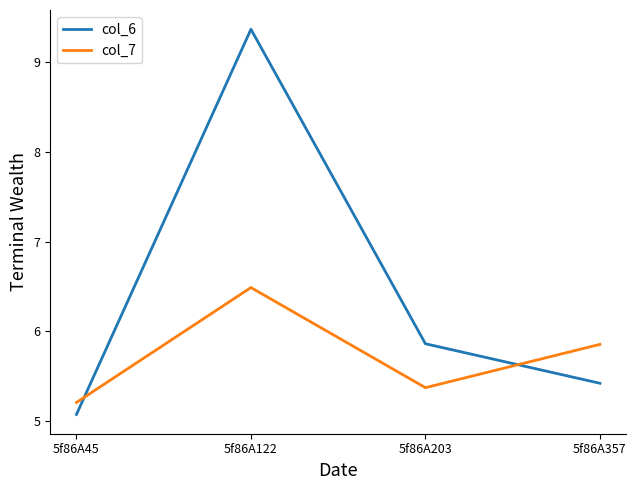

The col_6 series shows 5.9 at 5f86A203. True or false?

True